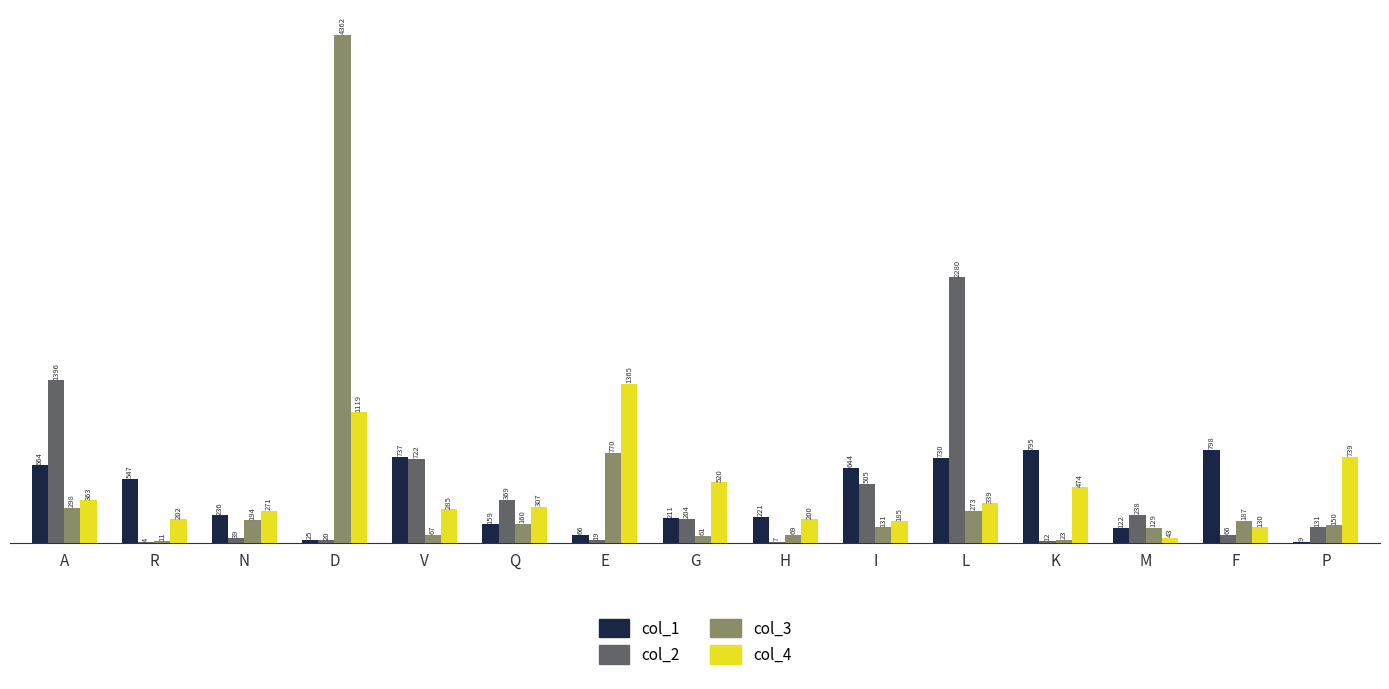

What is the total value across all series at N?

740.0